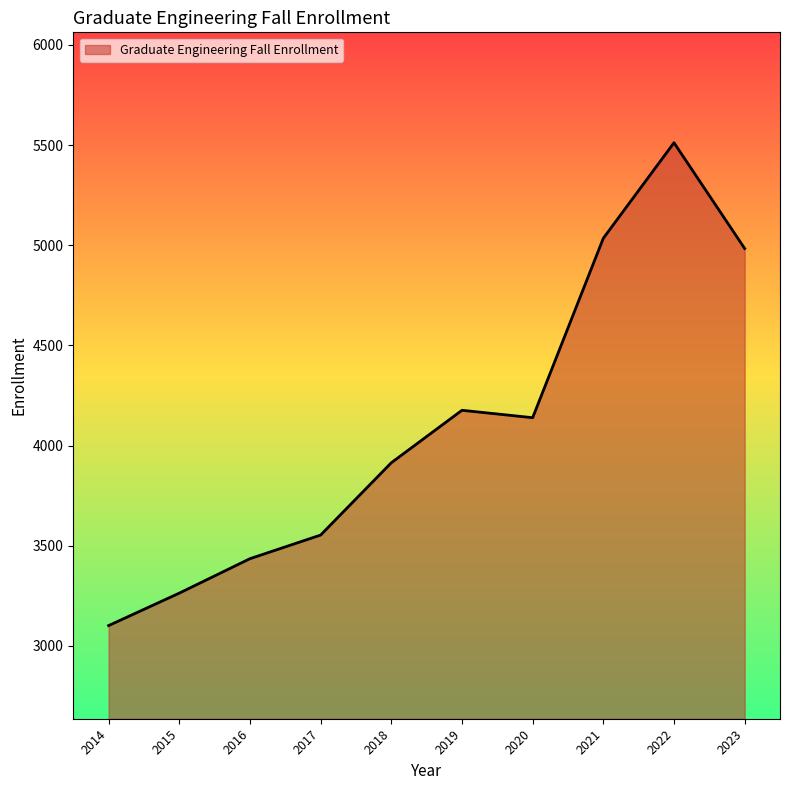

The value at 2018 is 1508. True or false?

False